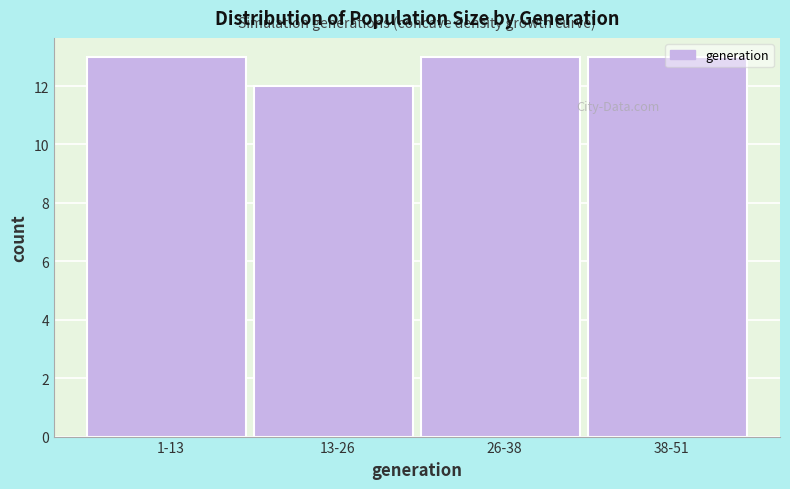

What is the label of the 4th bar from the right?

1-13